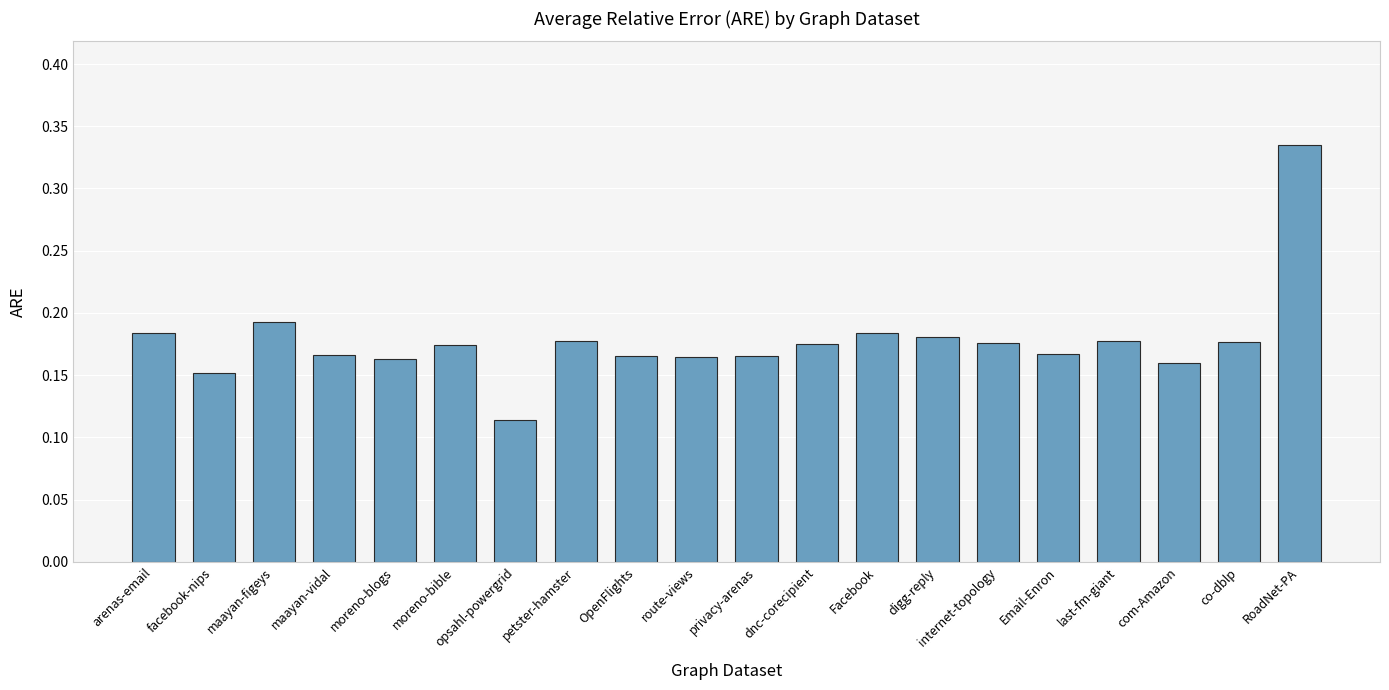

The chart shows a value of 0.1 at facebook-nips. True or false?

False